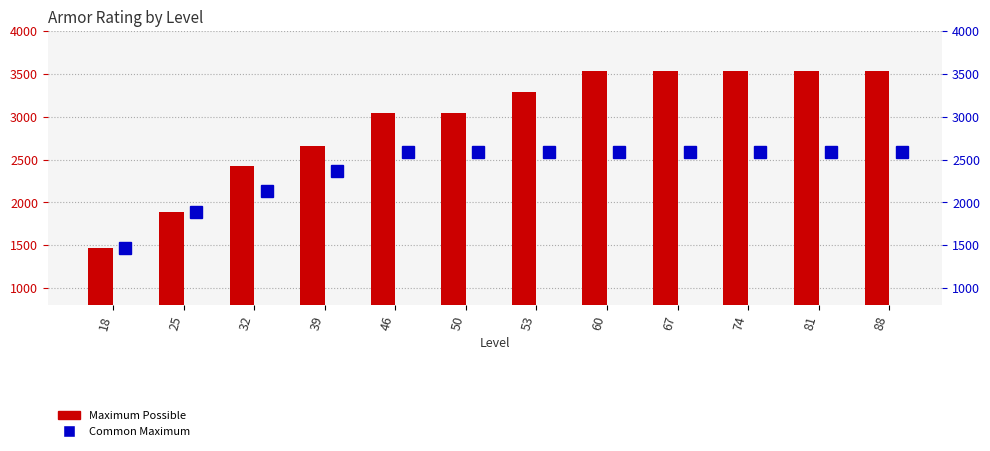

Which series changed the most between 25 and 60?

Maximum Possible